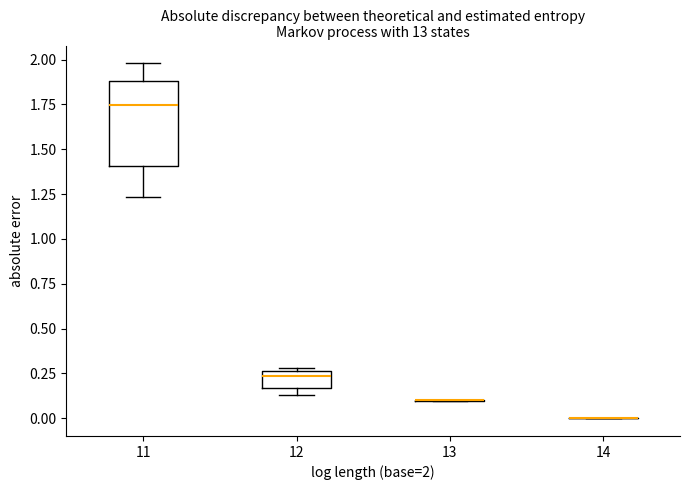

Reading left to right, transcribe this box plot: for each box, give where its median line is, the range the box spans, and where its two whiskers end, as read against the y-axis. The values are not printed on the chart, so give them approximately, as read against the axis.

11: median 1.75, box 1.40 to 1.90, whiskers 1.25 to 2.00
12: median 0.25 (just below the box's upper edge), box 0.15 to 0.25, whiskers 0.15 (just below the box's lower edge) to 0.30
13: box collapsed to a line at 0.10, whiskers 0.10 to 0.10
14: box collapsed to a line at 0.00, whiskers 0.00 to 0.00